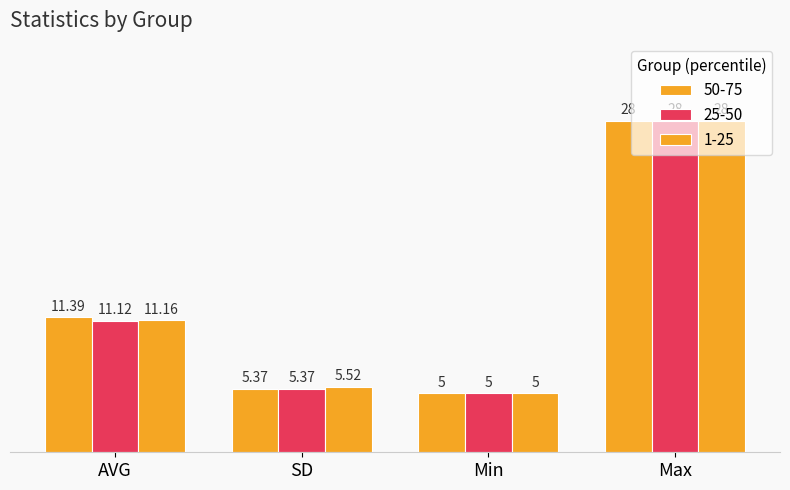

Does the chart contain stacked bars?

No